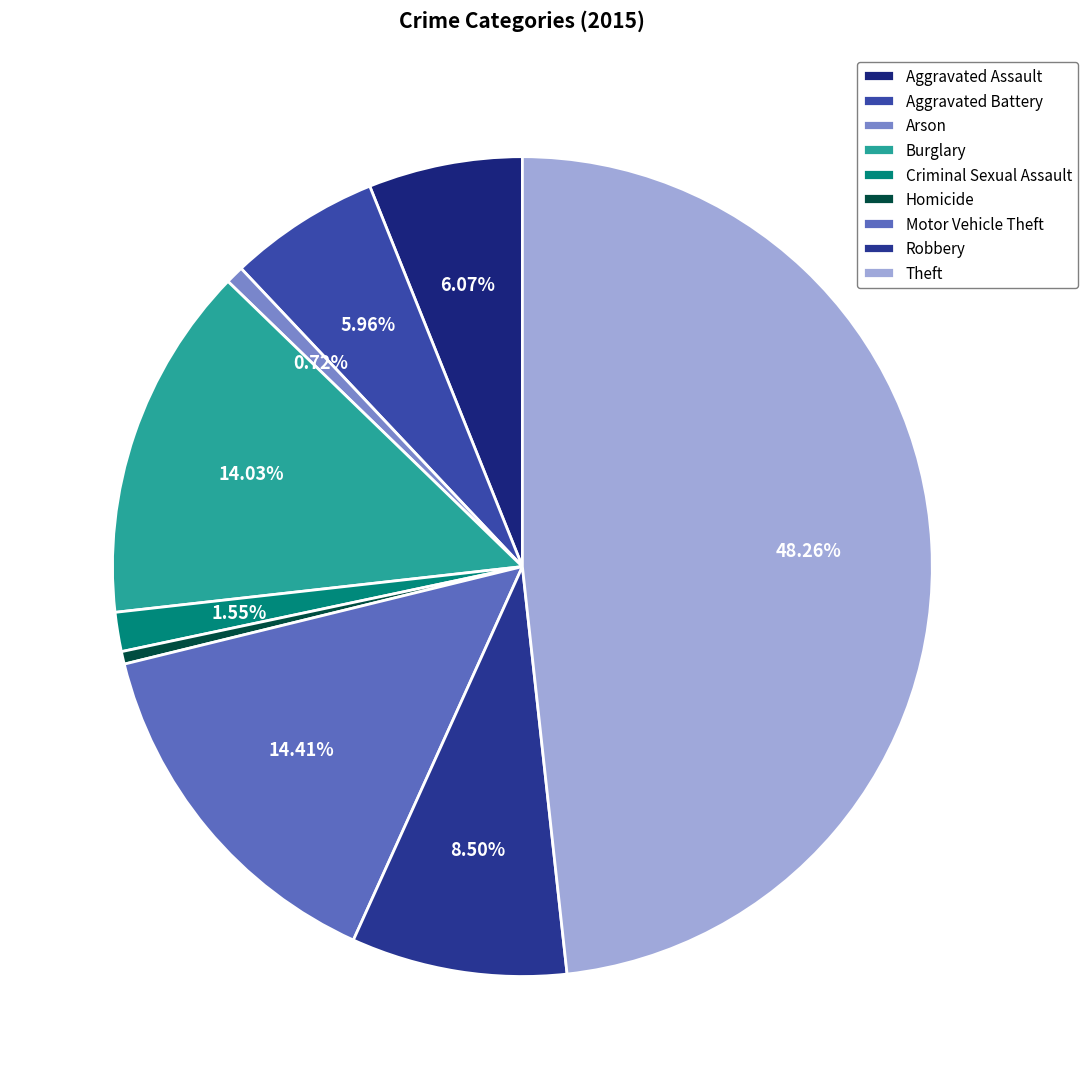

True or false: Robbery accounts for 9% of the total.

True